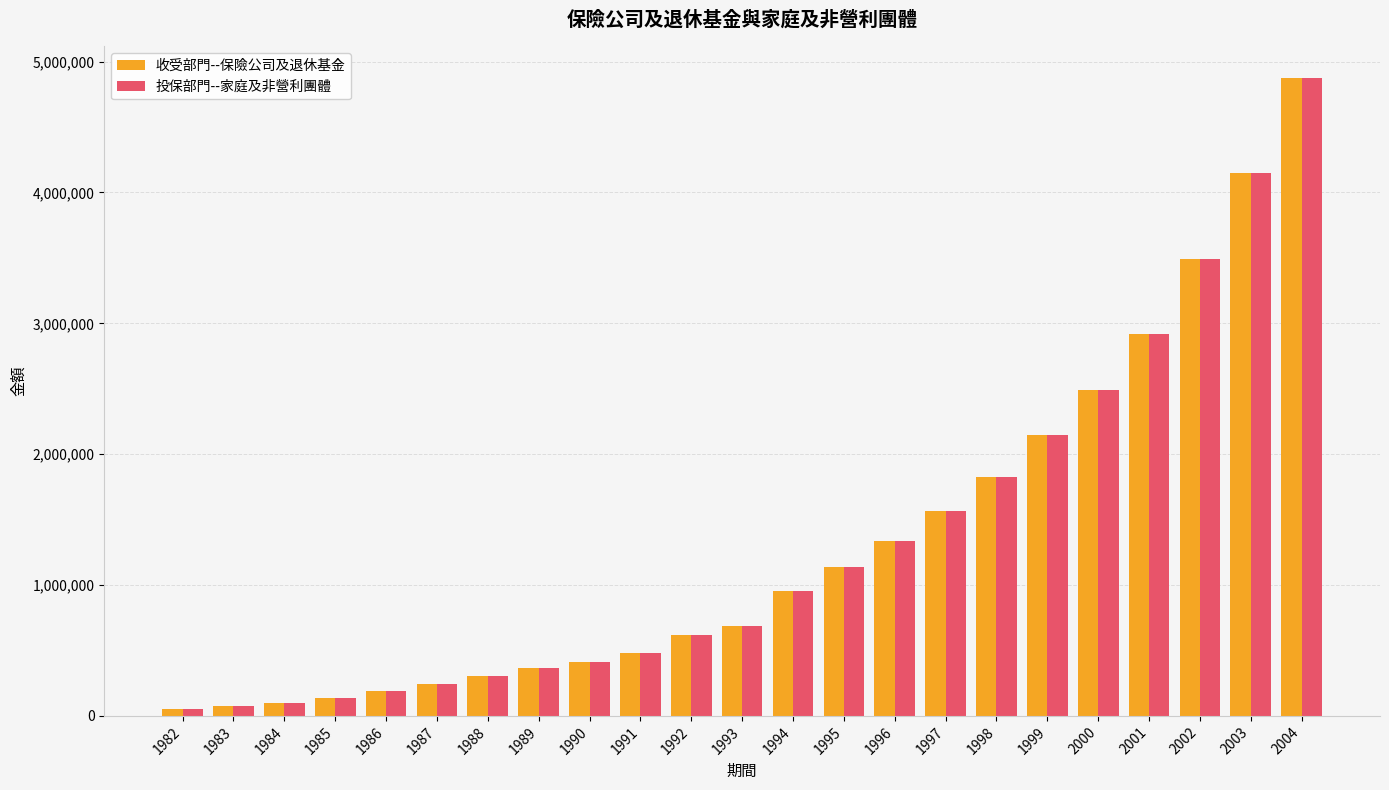

The 收受部門--保險公司及退休基金 series shows 72799 at 1983. True or false?

True